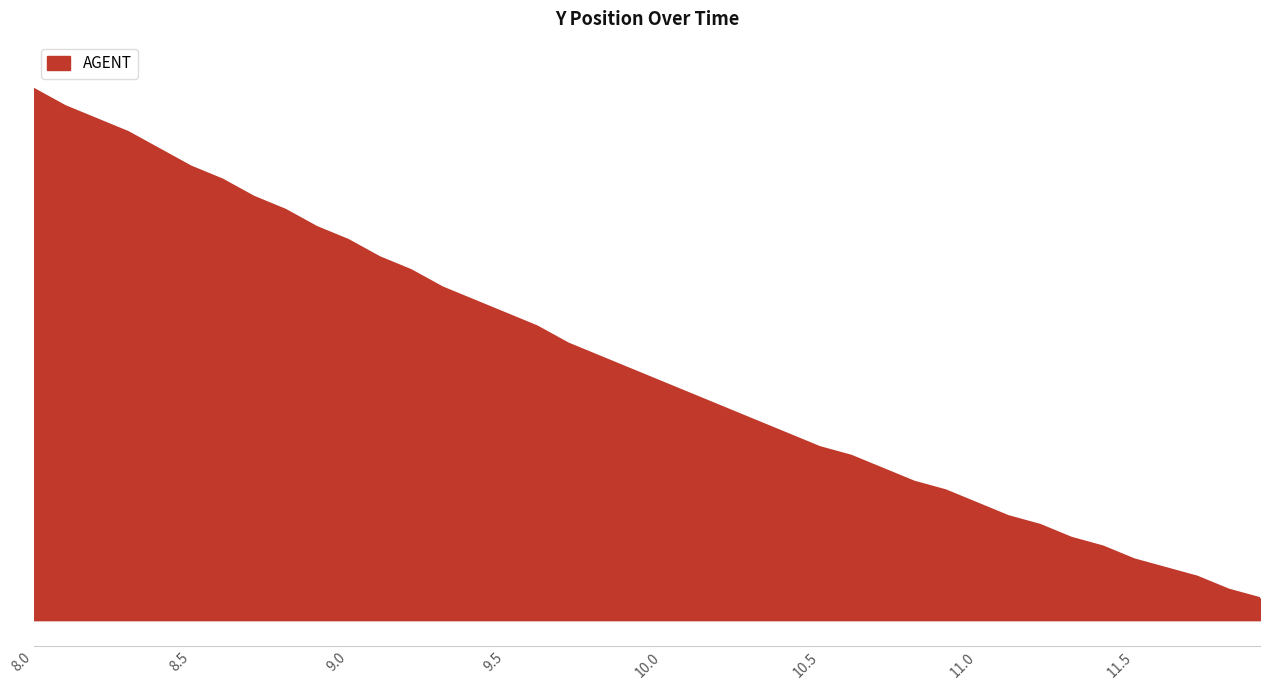

Does the chart have visible grid lines?

No